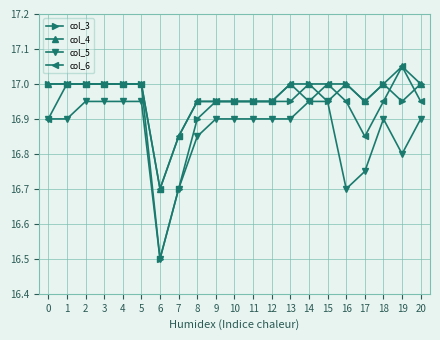

True or false: col_3 has more than 0 points higher than both neighbors.

True